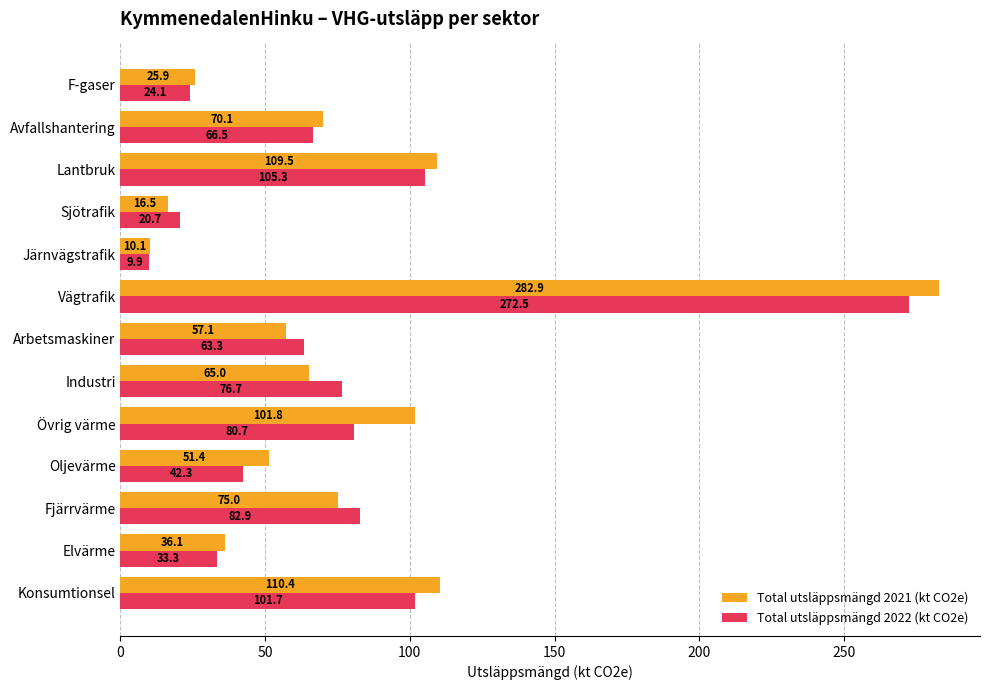

Is the value of Total utsläppsmängd 2021 (kt CO2e) at Avfallshantering greater than the value of Total utsläppsmängd 2022 (kt CO2e) at Konsumtionsel?

No